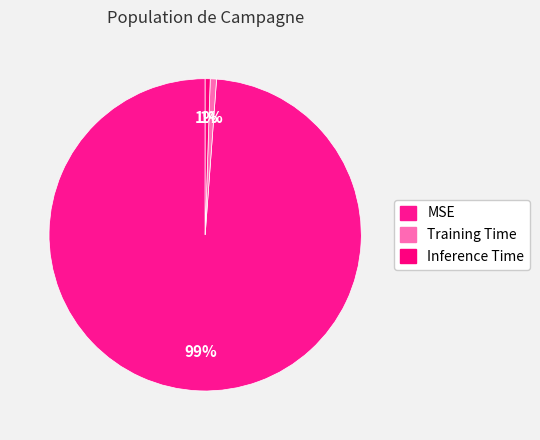

Count the number of slices in the pie.

3